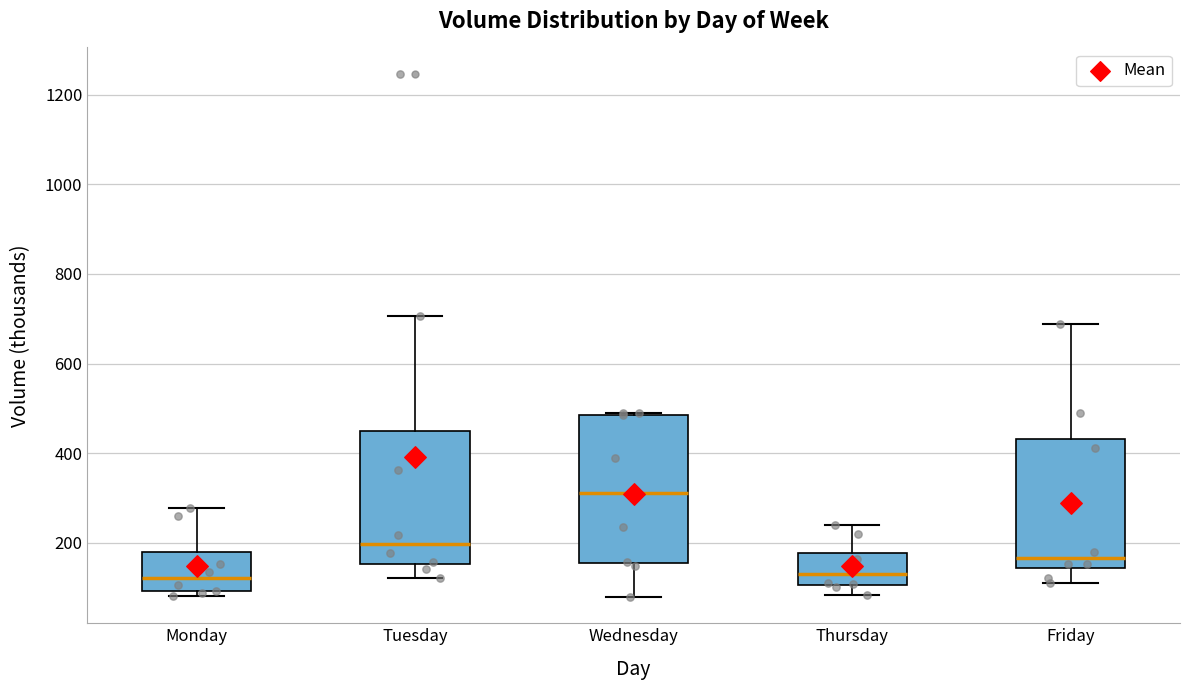

Which box's median line is the highest?

Wednesday